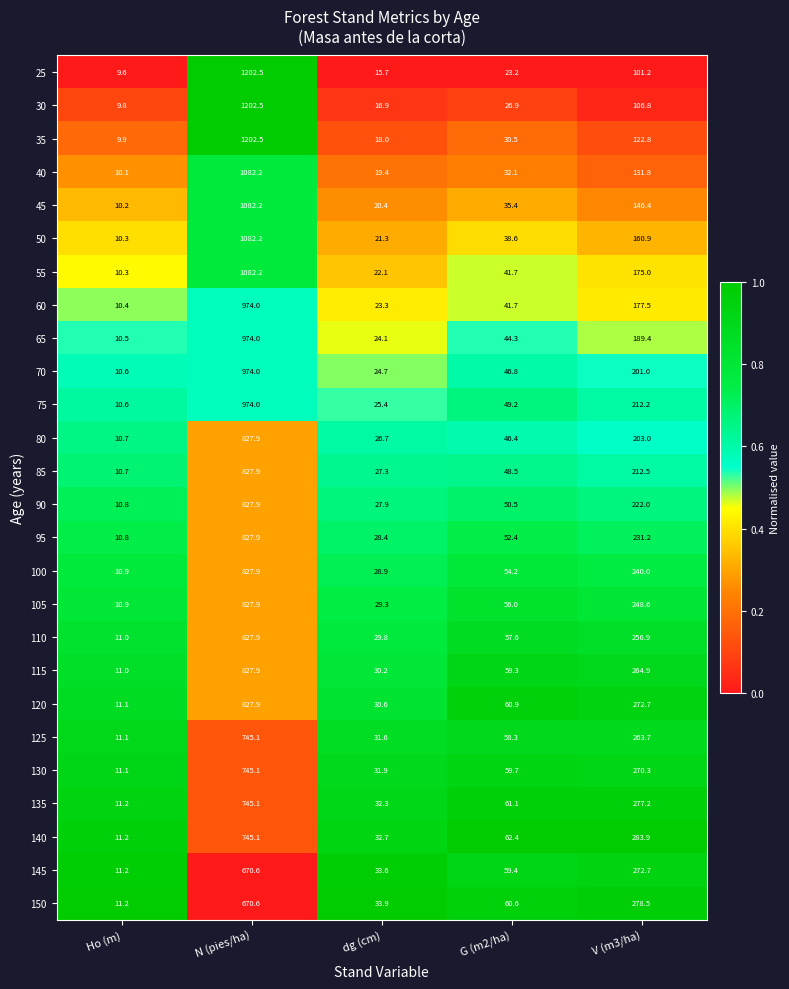

At which category is the sum across all series the highest?

N (pies/ha)